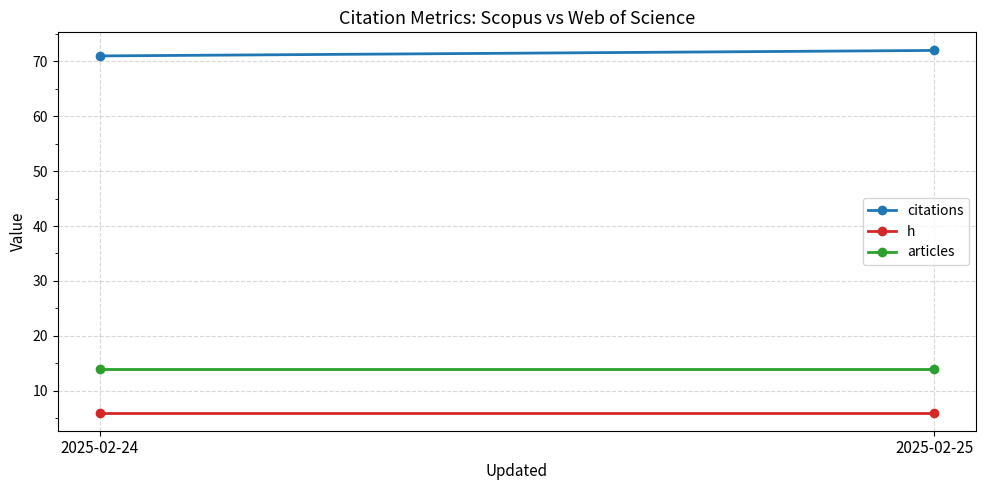

What is the minimum value shown in the chart?

6